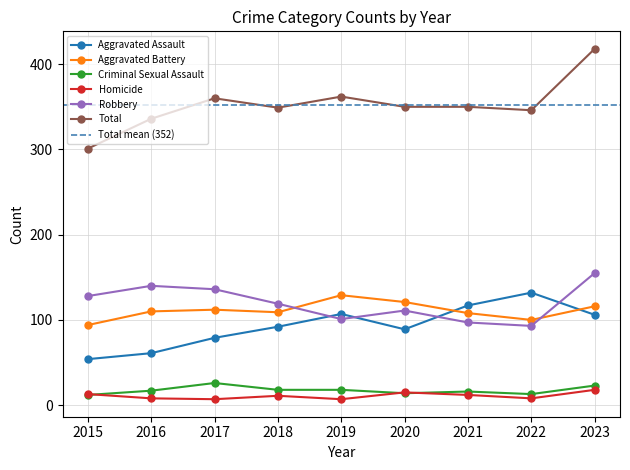

At which label does Aggravated Assault reach its minimum?

2015